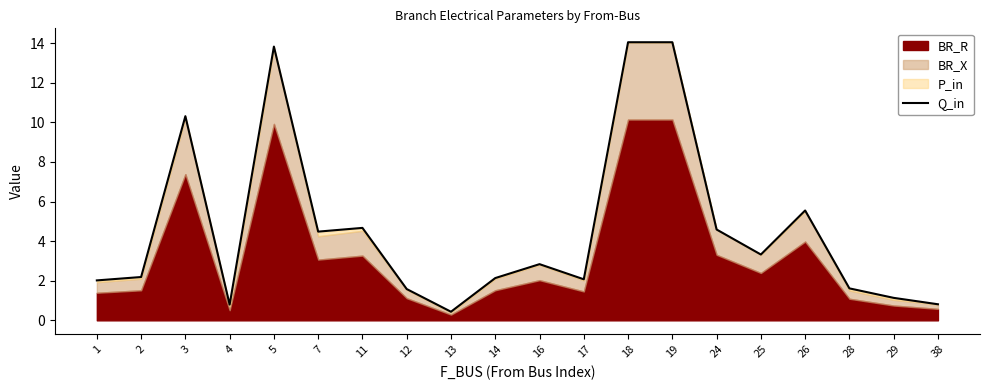

What is the sum of all values?

92.5